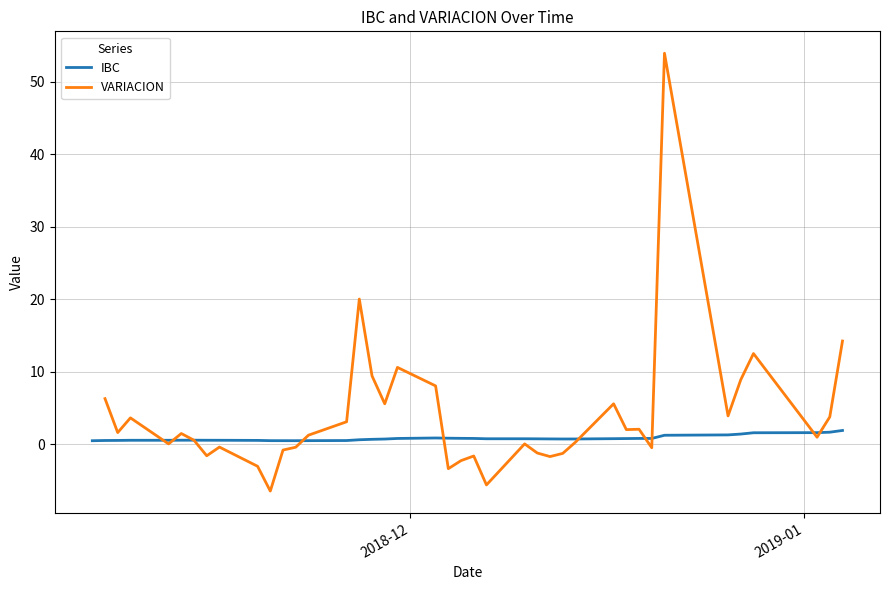

What are all the series names shown in the legend?

IBC, VARIACION